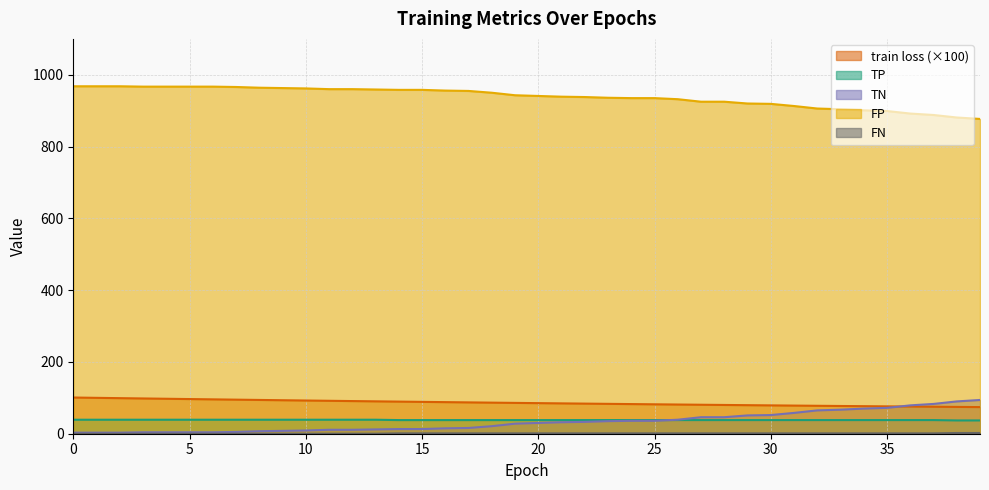

Which series has the largest range (max minus min)?

TN